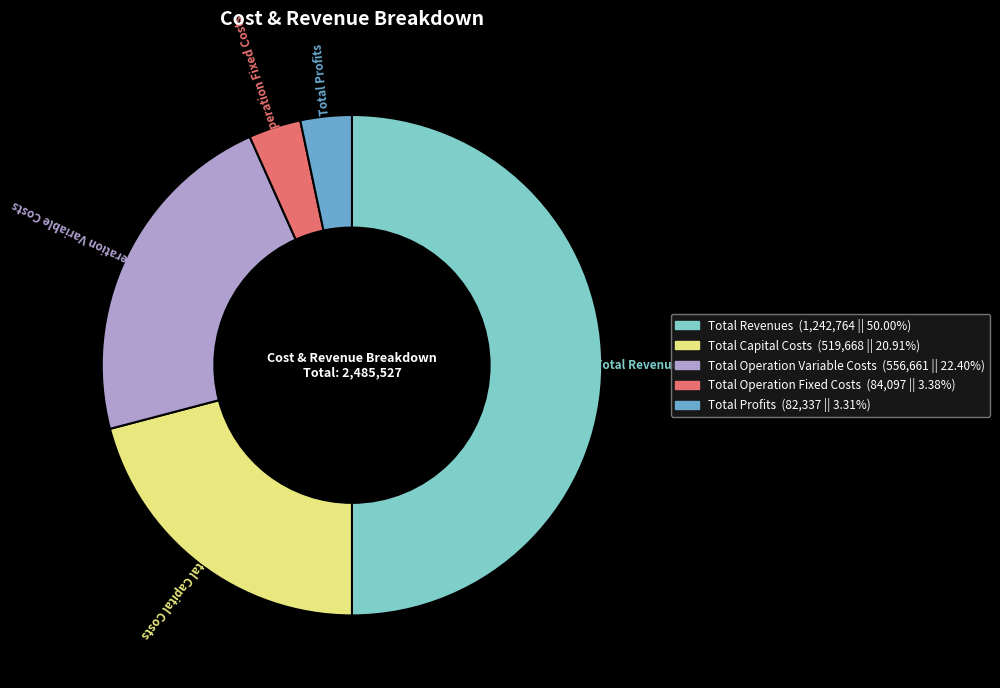

Approximately how many times larger is the value at Total Operation Variable Costs compared to Total Revenues?

0.4